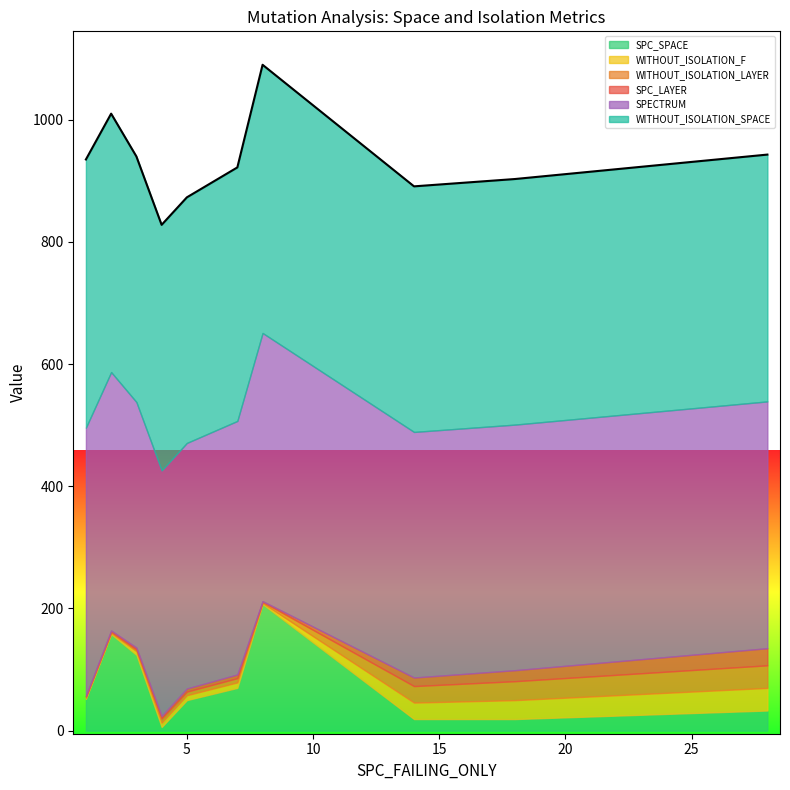

Between 14 and 18, which is larger?

14